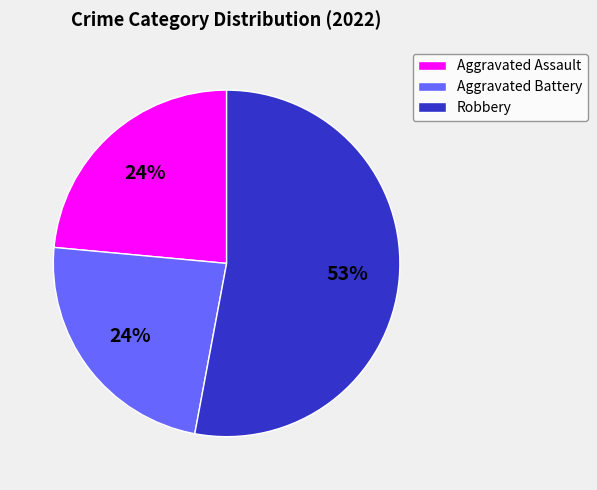

To the nearest percent, what portion does Aggravated Battery represent?

24%